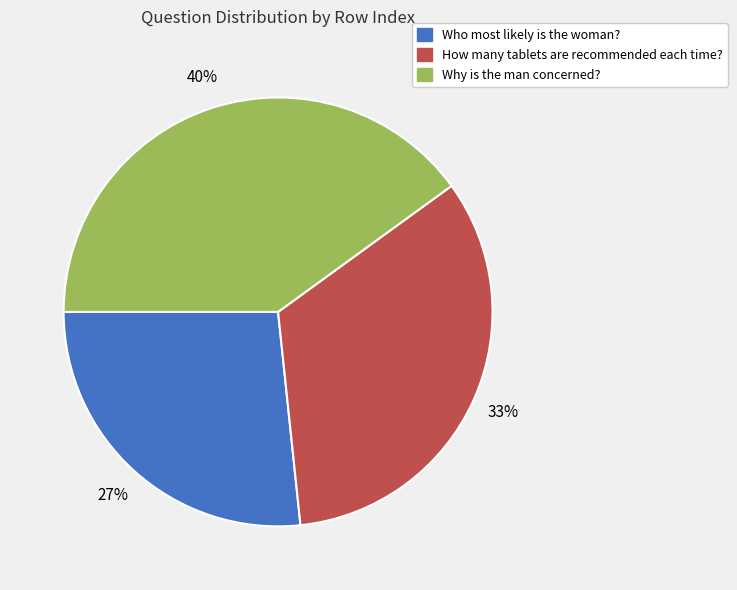

How many slices are in this pie chart?

3